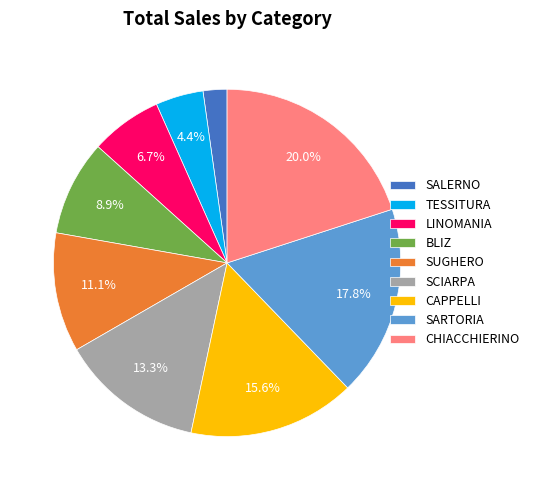

Which has a higher value, CAPPELLI or SALERNO?

CAPPELLI